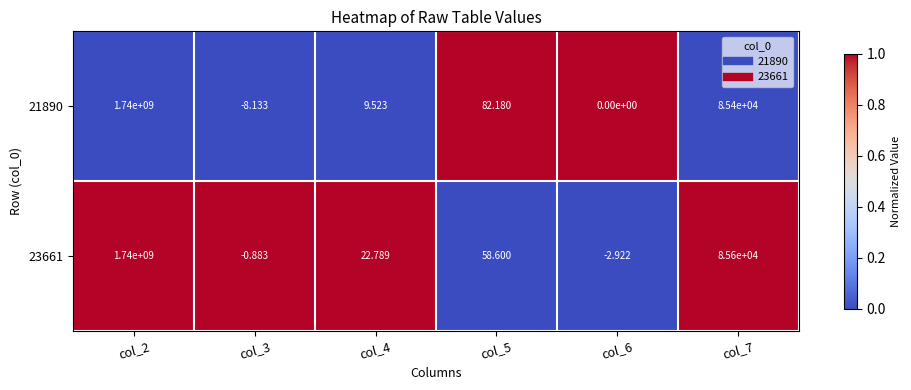

Is the value of 23661 at col_6 greater than the value of 21890 at col_4?

No